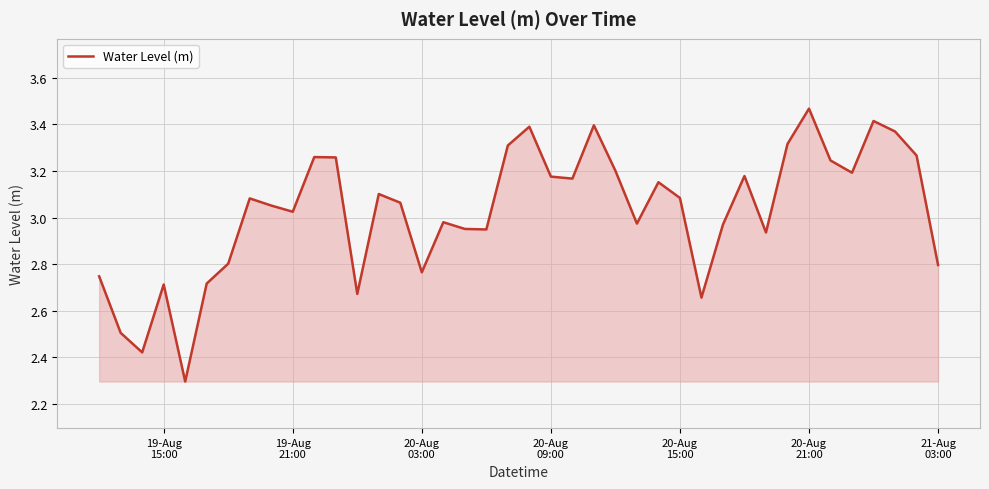

What is the minimum value shown in the chart?

2.3